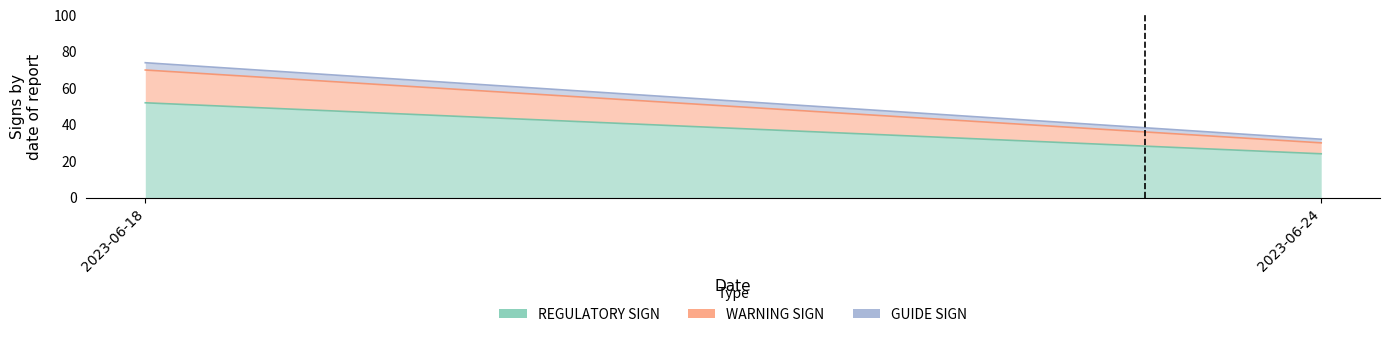

At which label is WARNING SIGN closest to 12?

2023-06-18